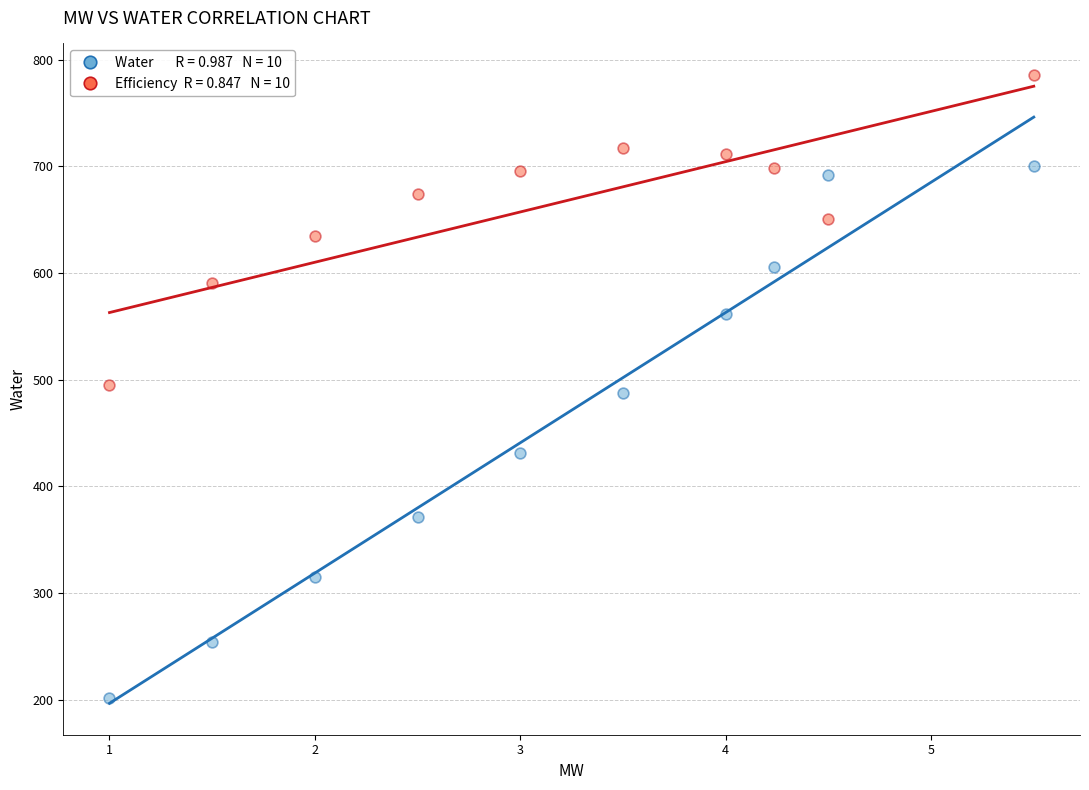

Across all data points, what is the range of Y values (max minus min)?

583.7